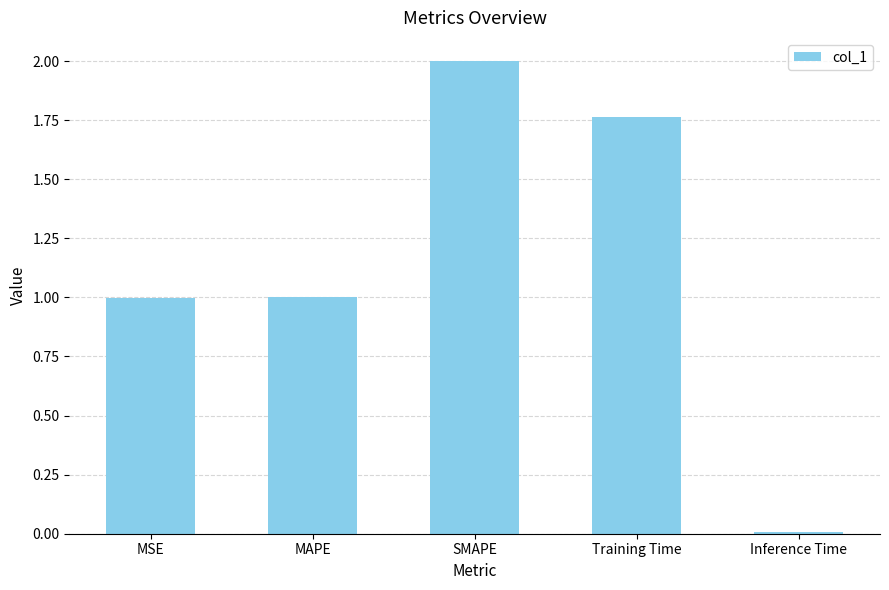

What is the sum of the values at MSE and MAPE?

2.0